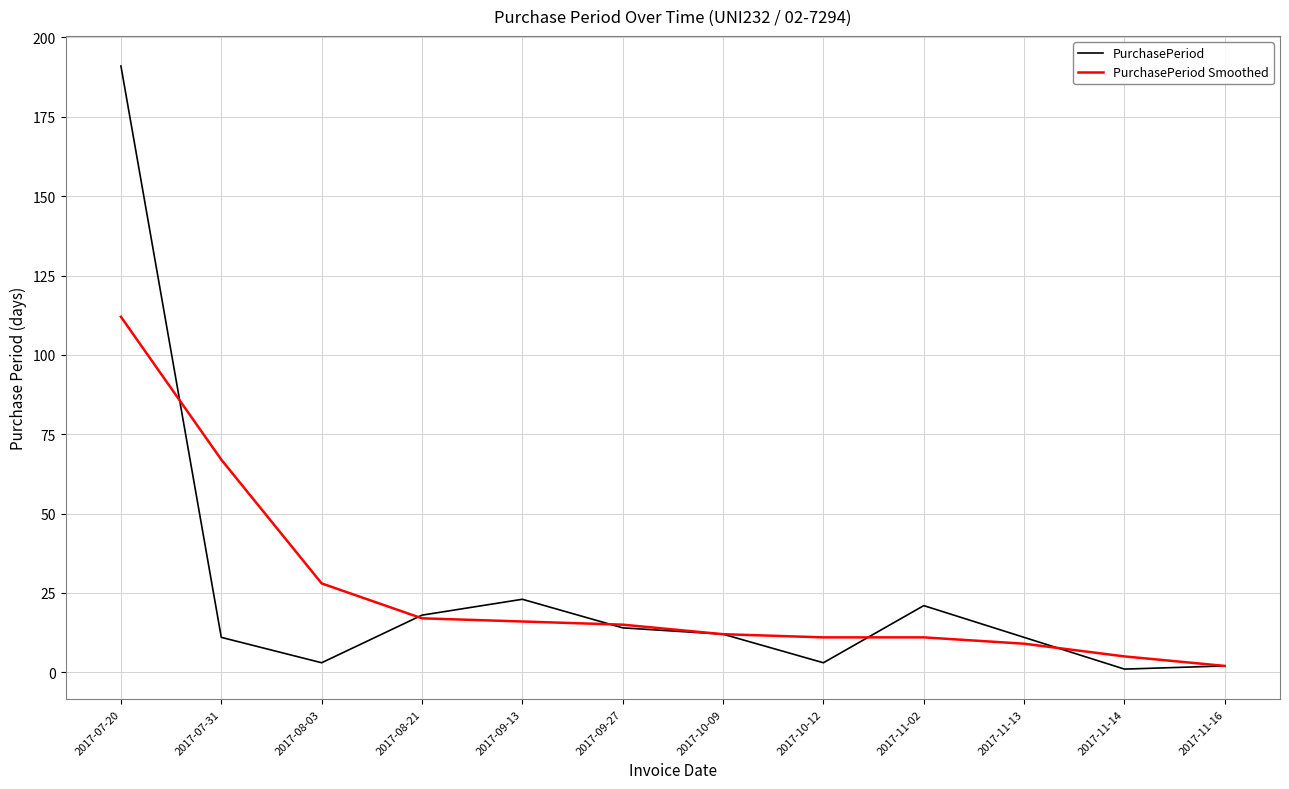

What position from the left is 2017-09-13?

5